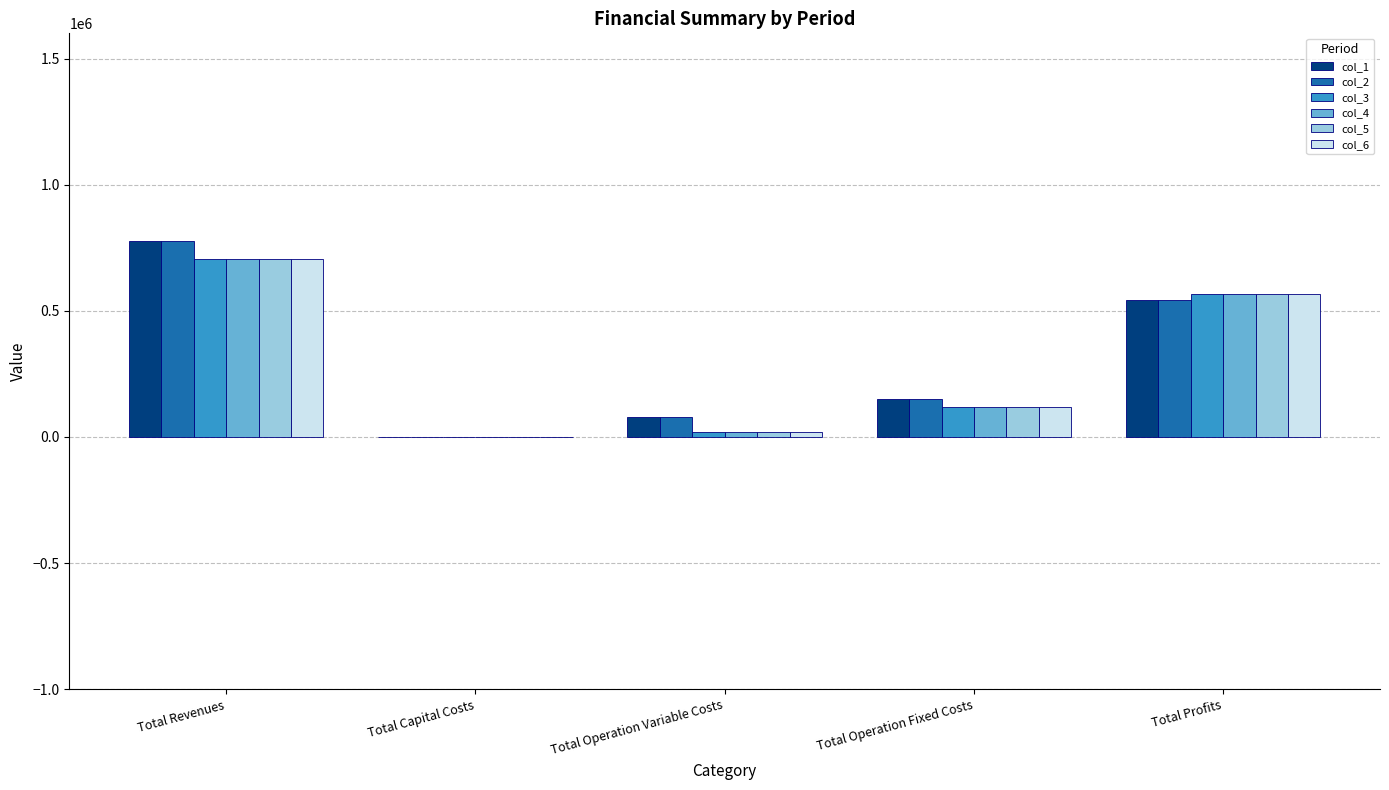

Is the value of col_1 at Total Revenues greater than the value of col_3 at Total Operation Fixed Costs?

Yes